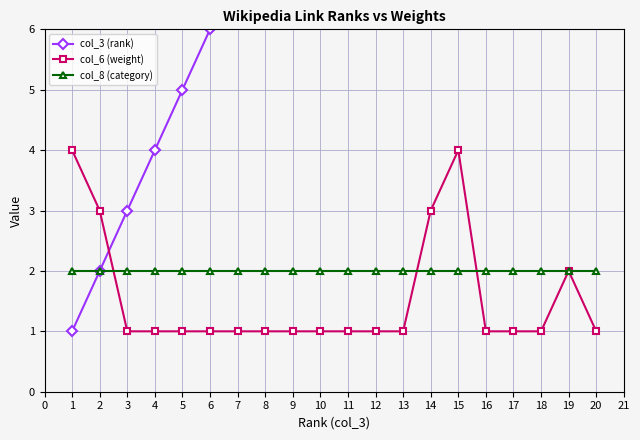

True or false: col_6 (weight) has a value of 1 at 5.

True